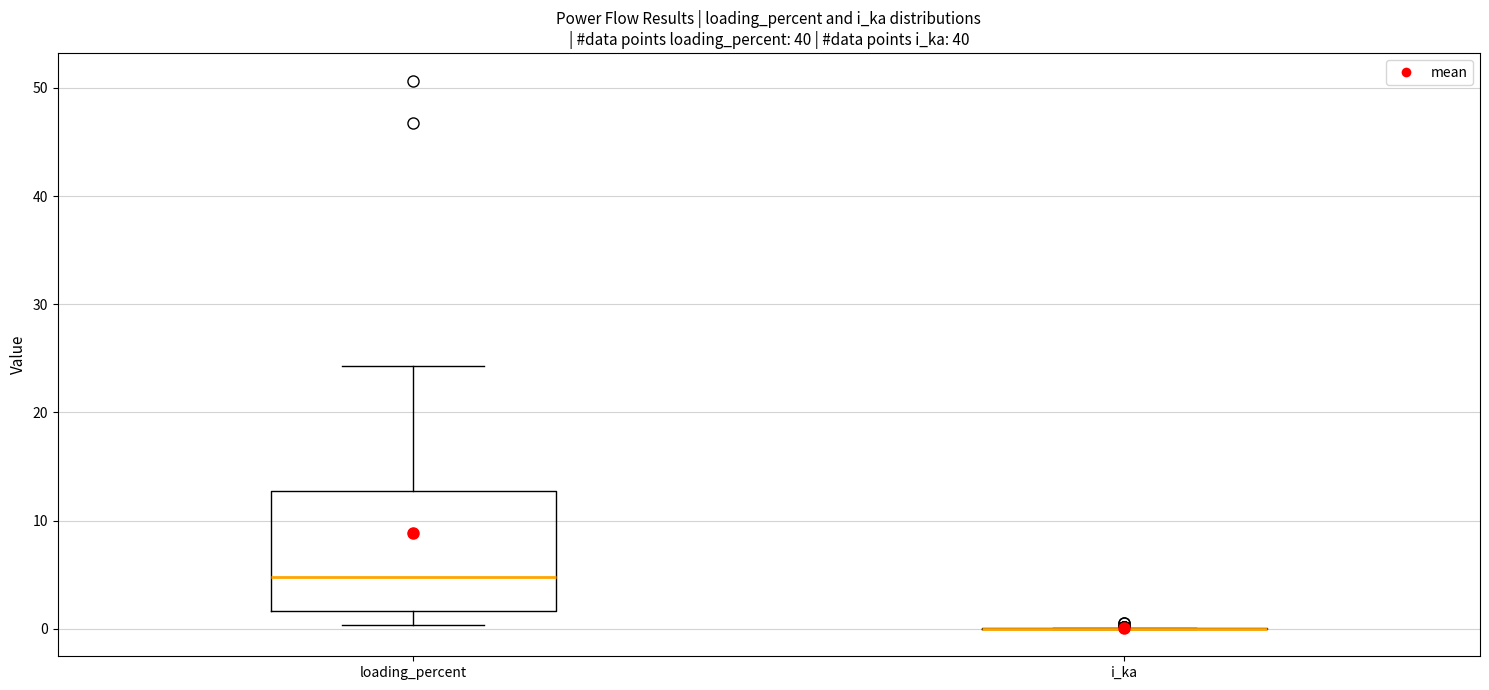

Reading left to right, transcribe this box plot: for each box, give where its median line is, the range the box spans, and where its two whiskers end, as read against the y-axis. The values are not printed on the chart, so give them approximately, as read against the axis.

loading_percent: median 5, box 2 to 13, whiskers 0 to 24
i_ka: box collapsed to a line at 0, whiskers 0 to 0